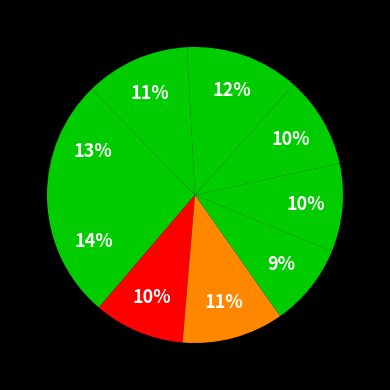

Count the number of slices in the pie.

9